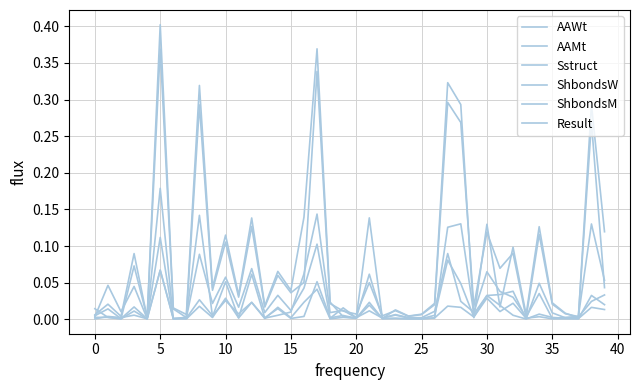

Which series has the widest spread of values?

ShbondsM